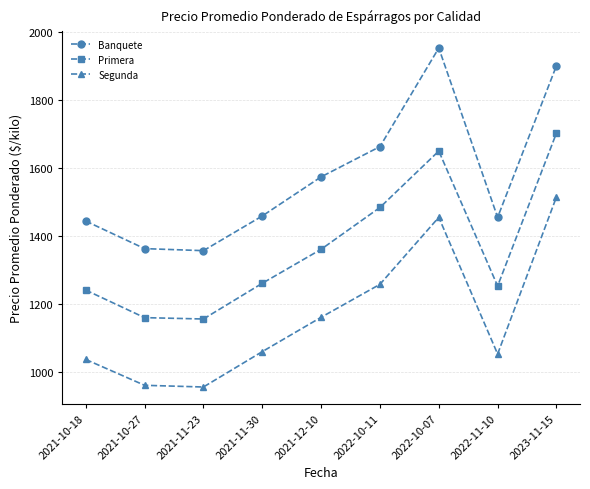

What is the label of the 7th point from the left?

2022-10-07